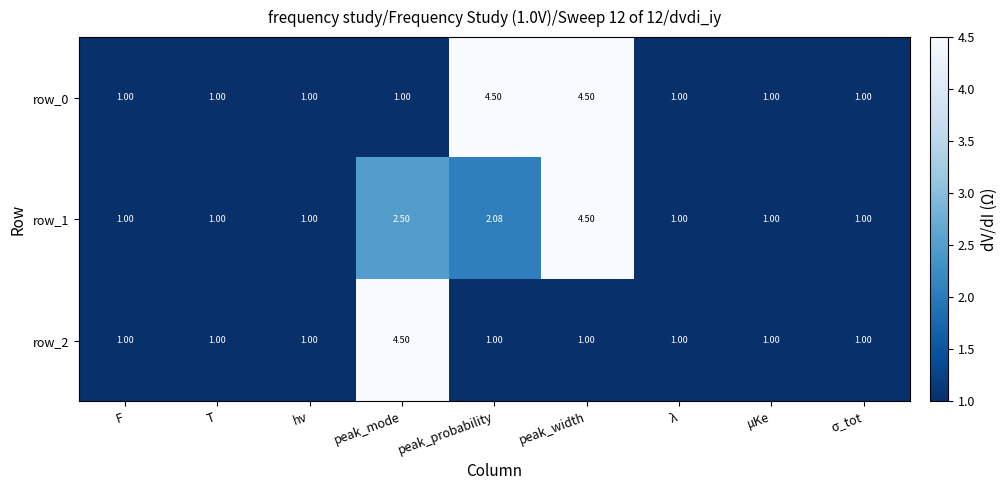

Which category has the highest value in the row_1 series?

peak_width